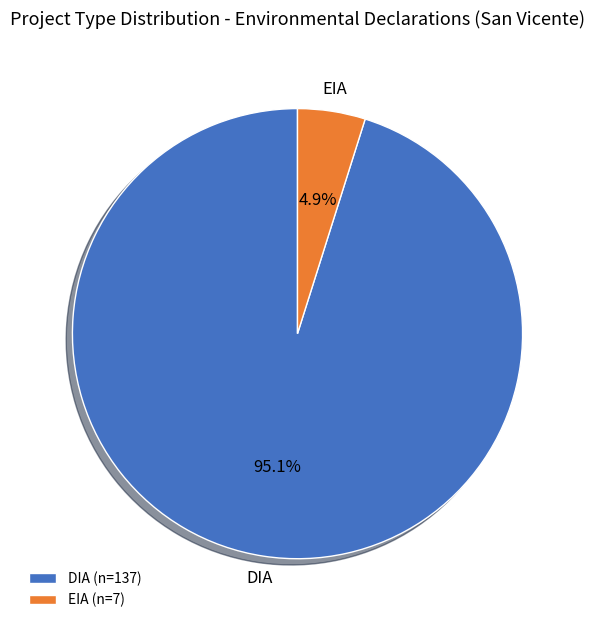

Is DIA the majority of the pie?

Yes